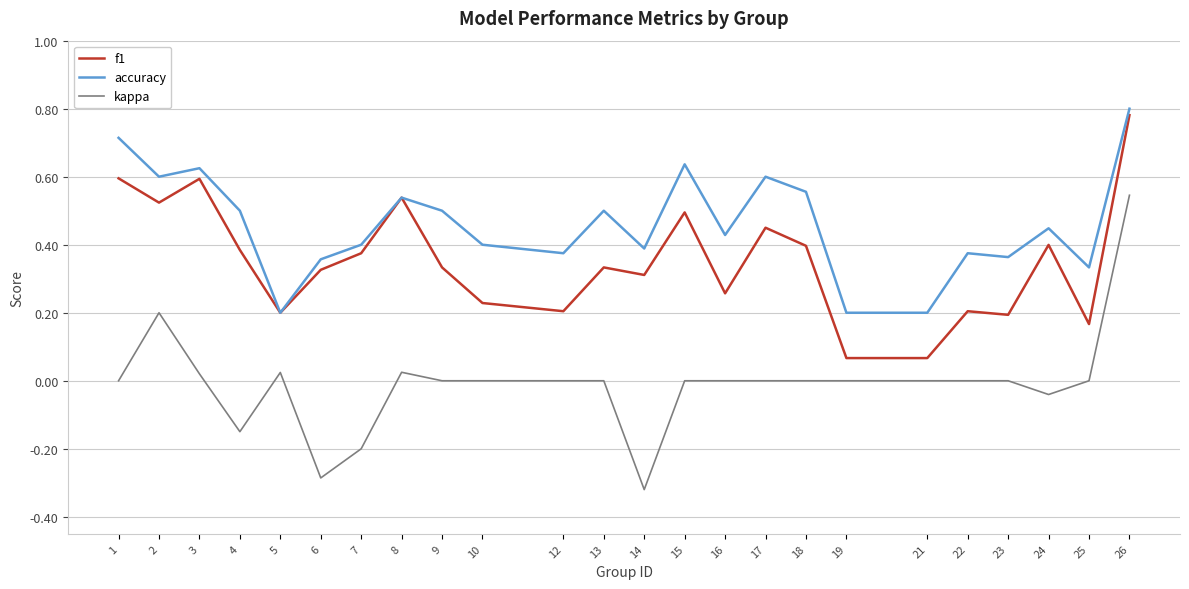

Count the number of categories in the chart.

24